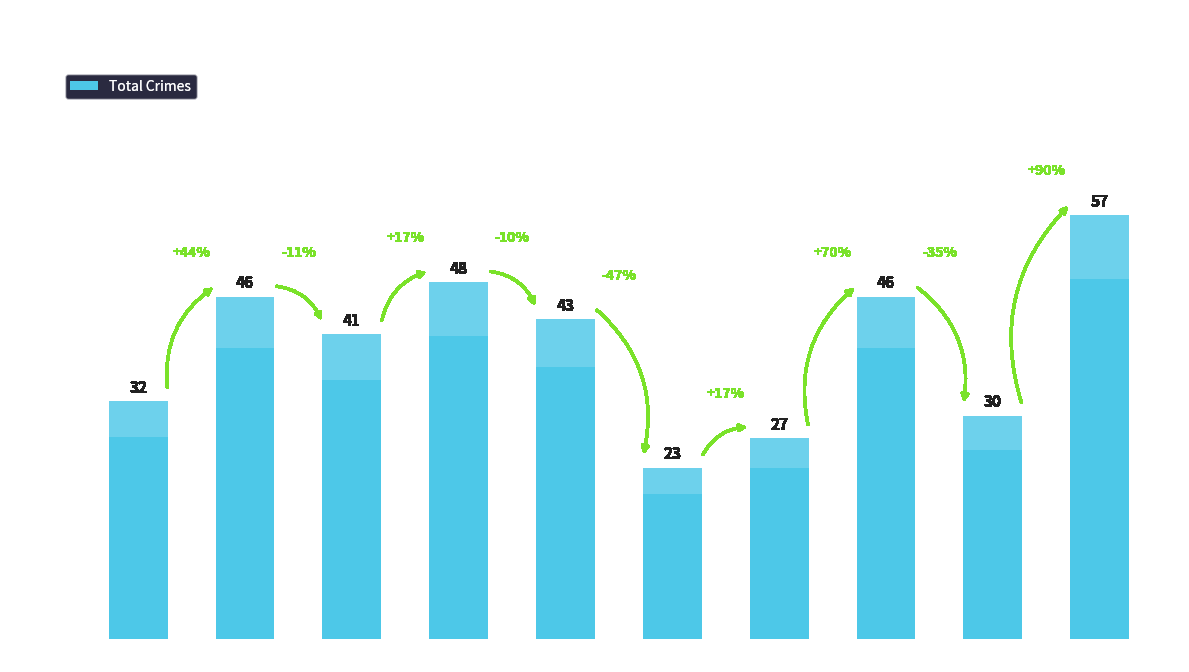

What is the change in value from 2017 to 2020?

-18